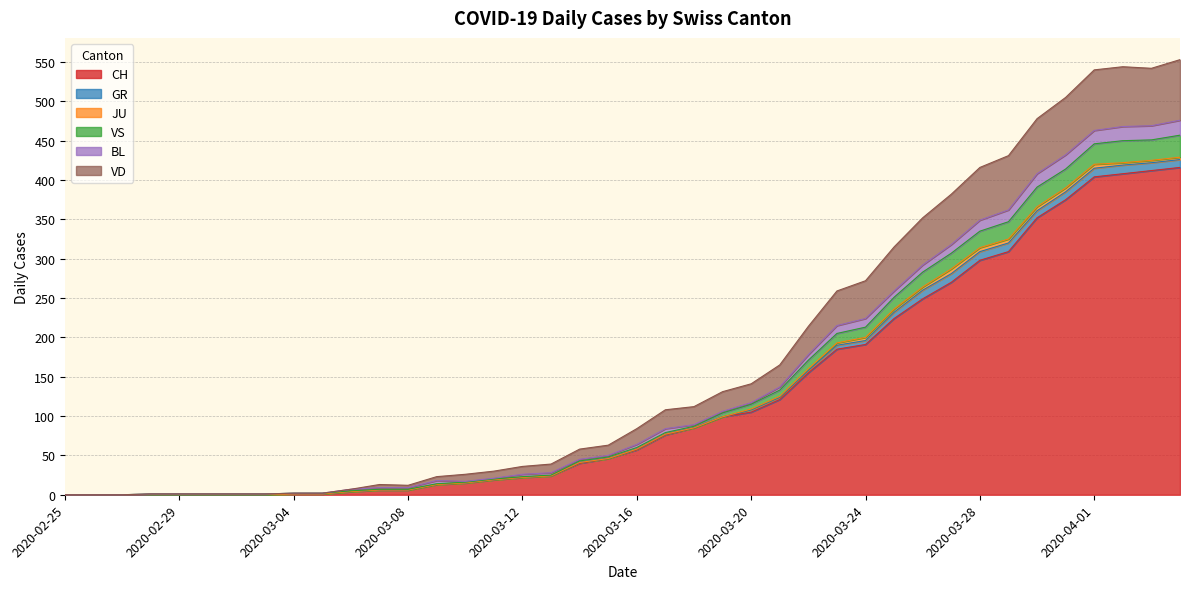

Where does the VS series first go above 60?

2020-03-17